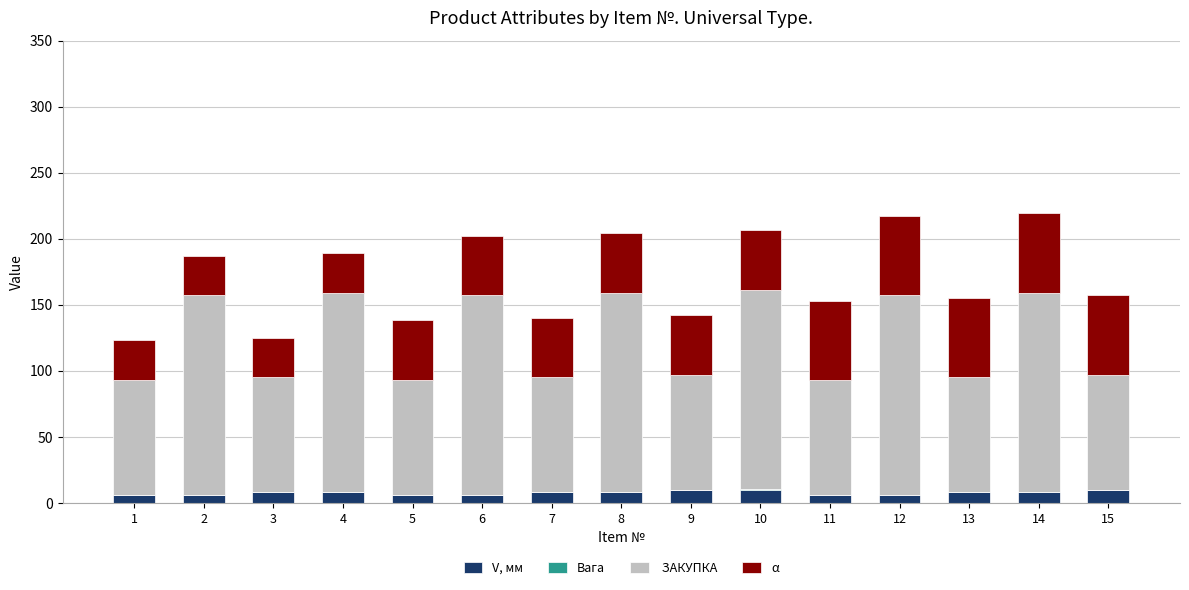

Count the number of data series in this chart.

4